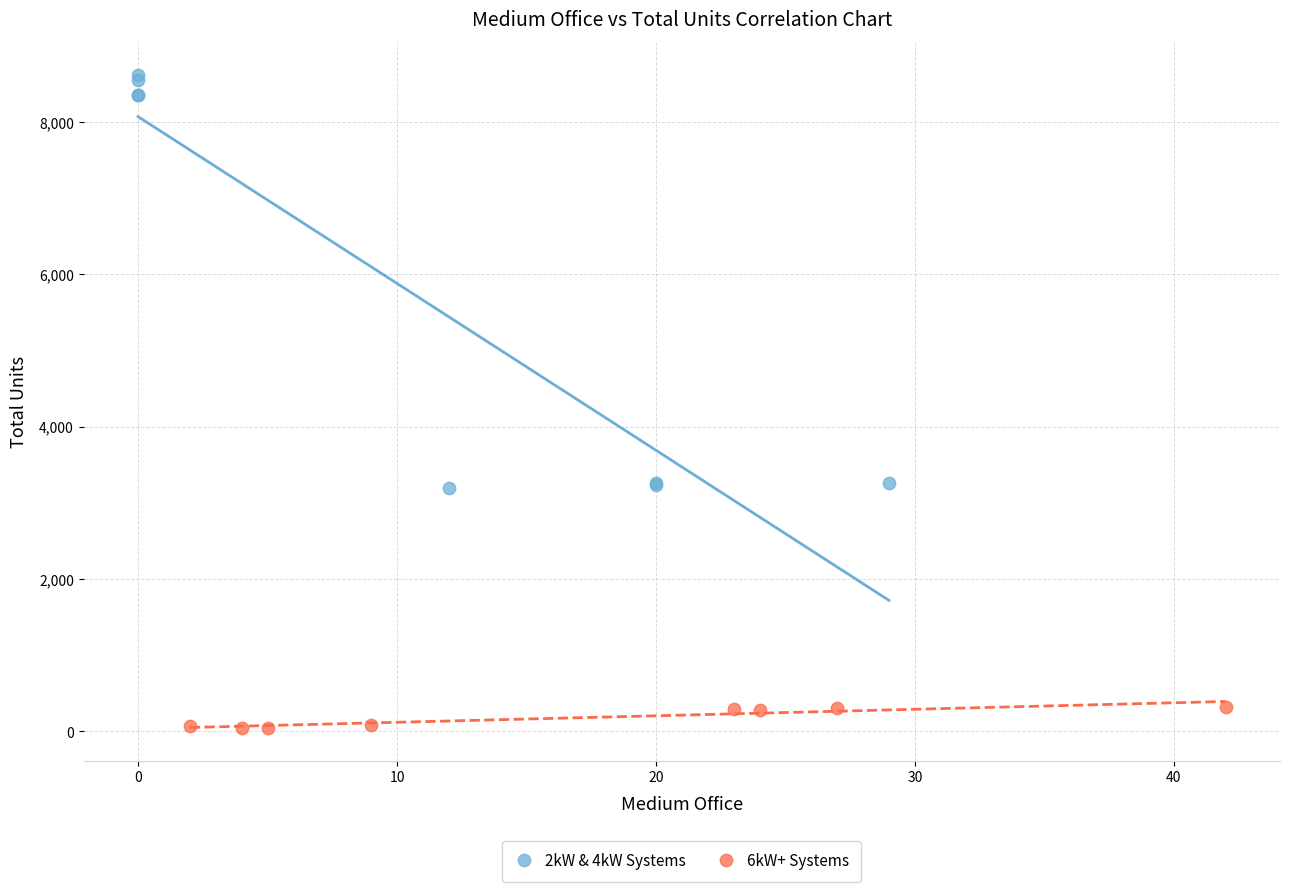

What are all the series names shown in the legend?

2kW & 4kW Systems, 6kW+ Systems